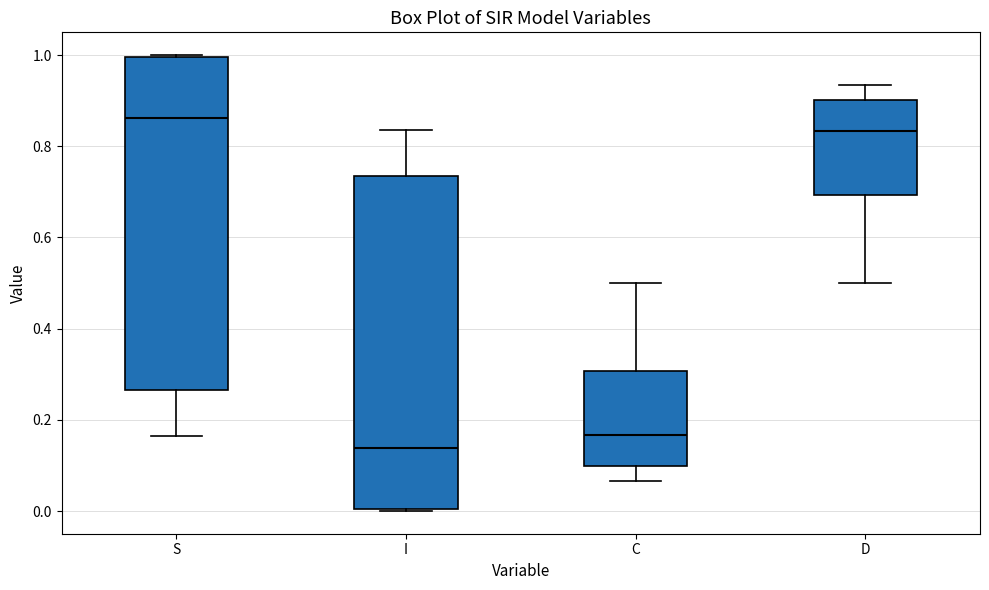

Where does the median line of the box for S sit on the y-axis? The values are not printed on the chart, so give them approximately, as read against the axis.

0.86